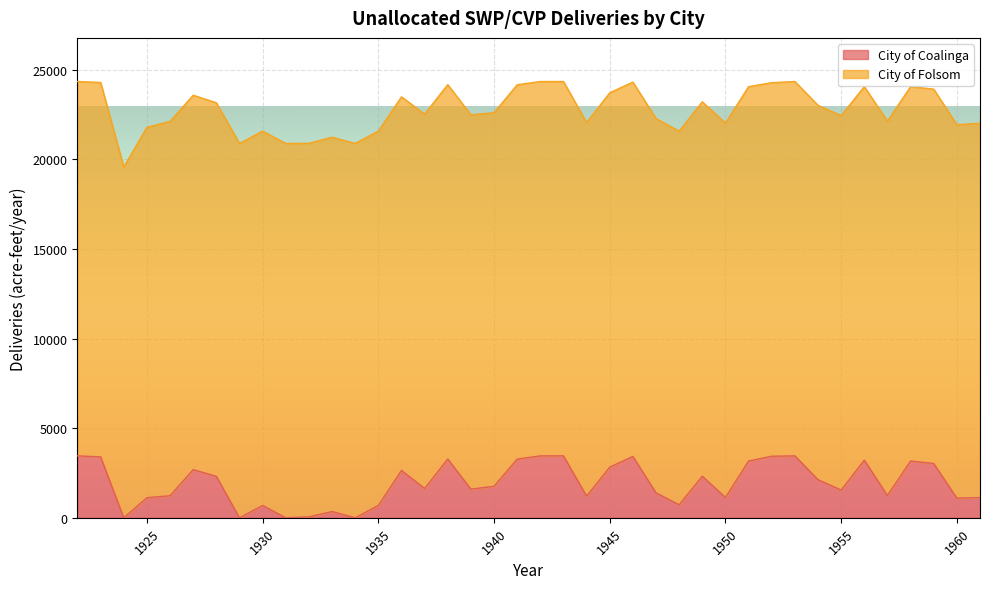

Which label corresponds to the largest value in the chart?

1922